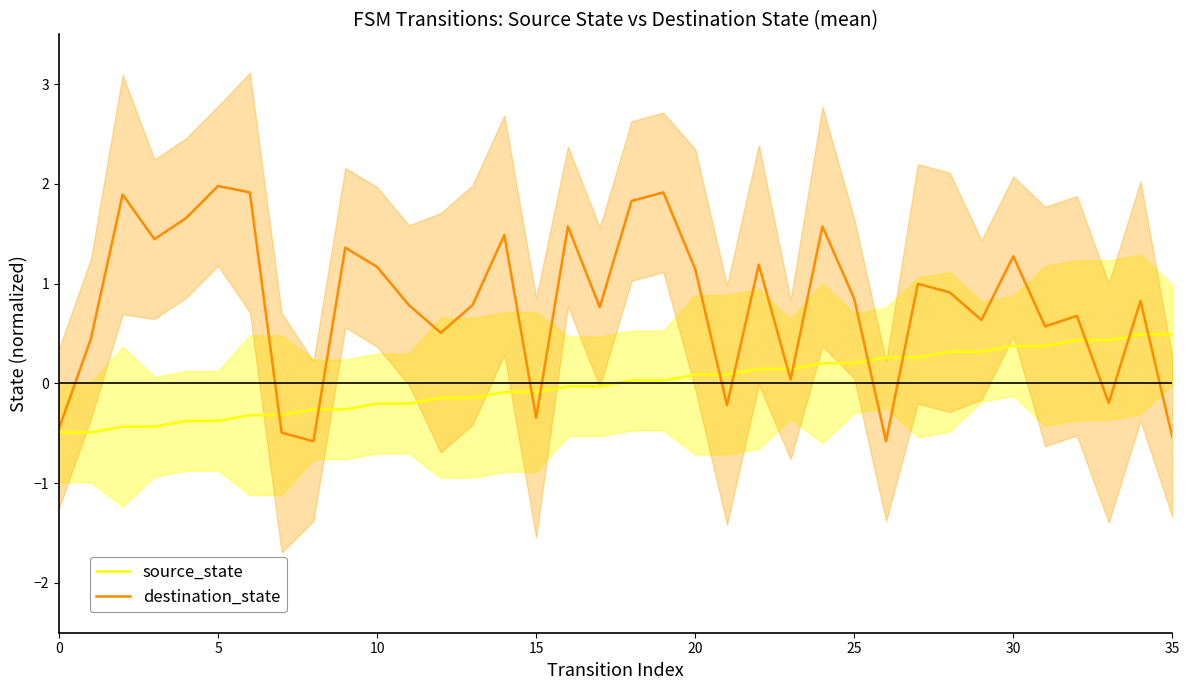

What value does the source_state series have at 33?

0.4